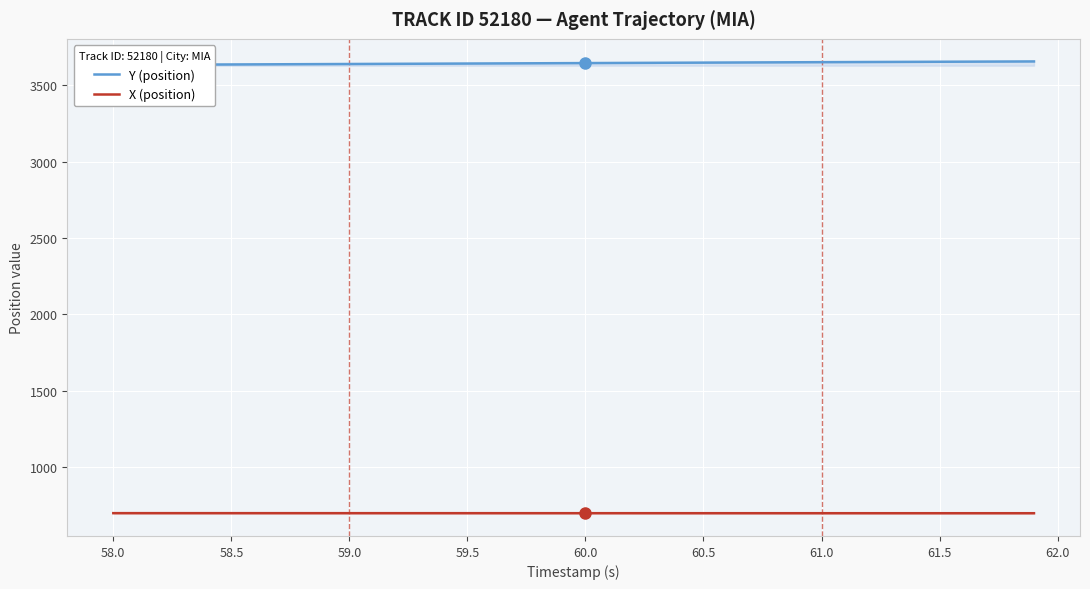

Count the number of data series in this chart.

2